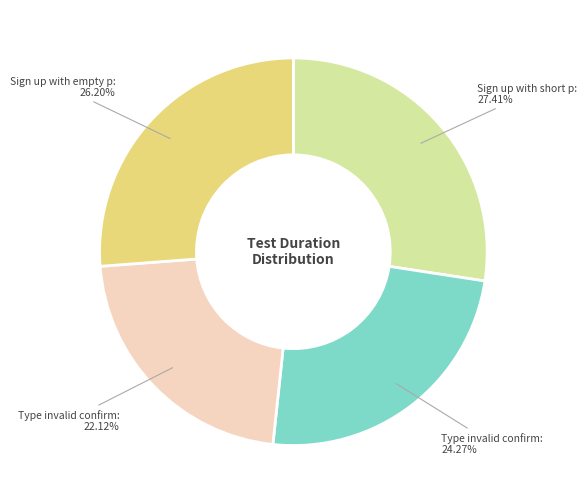

To the nearest percent, what is the difference between the largest and smallest slice percentages?

5%